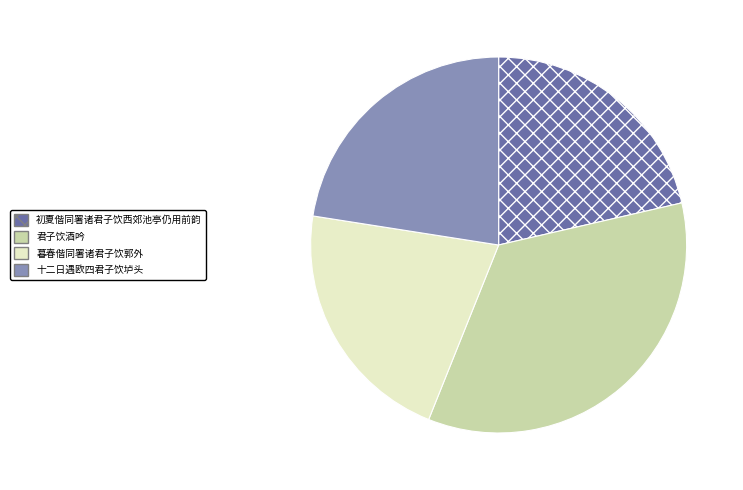

Which has a higher value, 初夏偕同署诸君子饮西郊池亭仍用前韵 or 君子饮酒吟?

君子饮酒吟